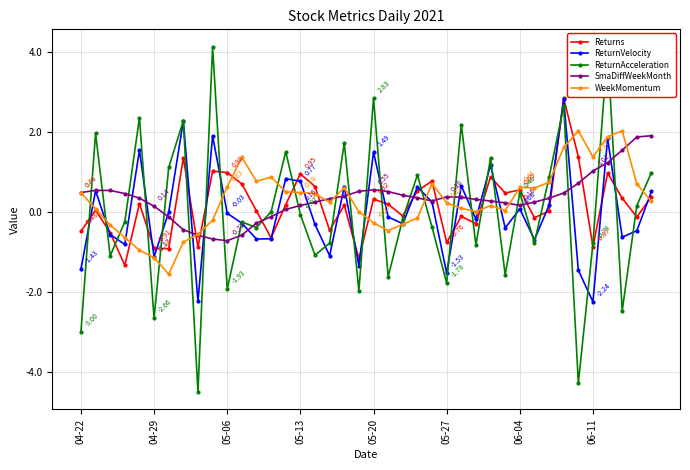

In ReturnVelocity, how many points are lower than both neighbors (excluding endpoints)?

13